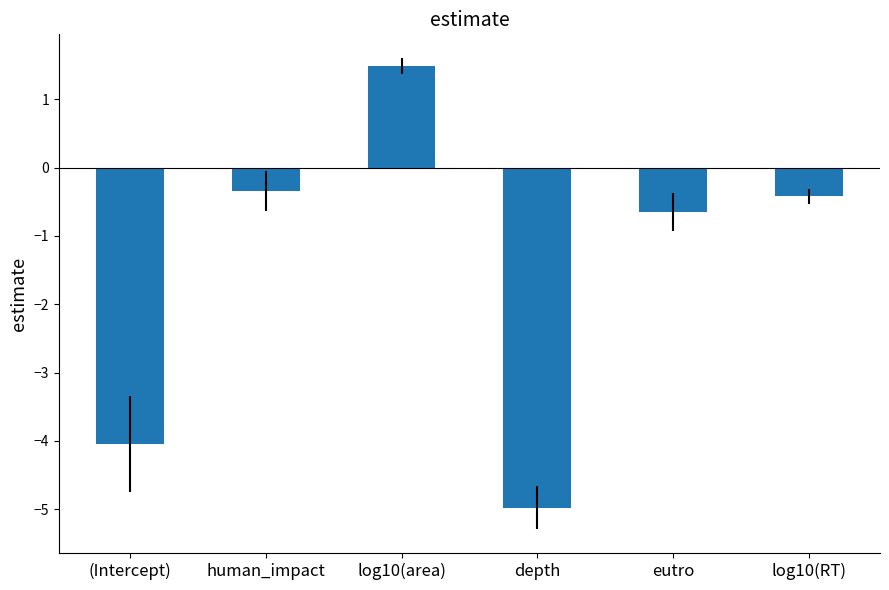

How many bars are there in total?

6